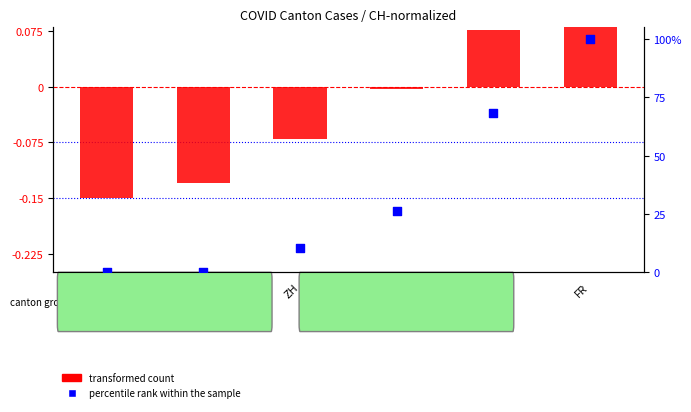

What are all the series names shown in the legend?

transformed count, percentile rank within the sample